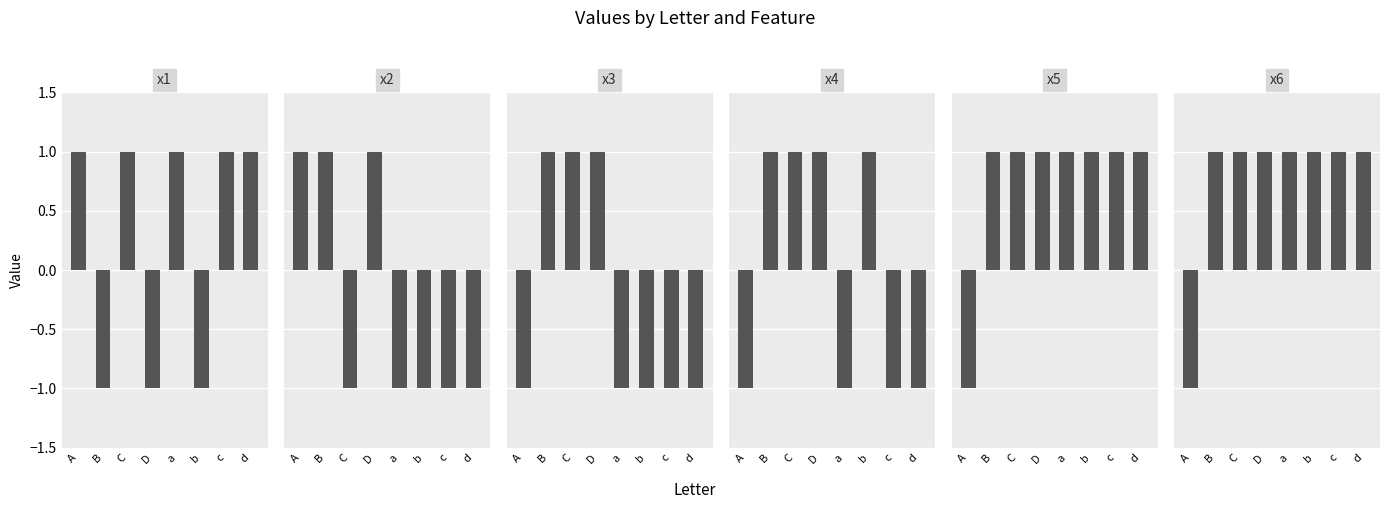

How many x3 values are between -1 and 1?

8